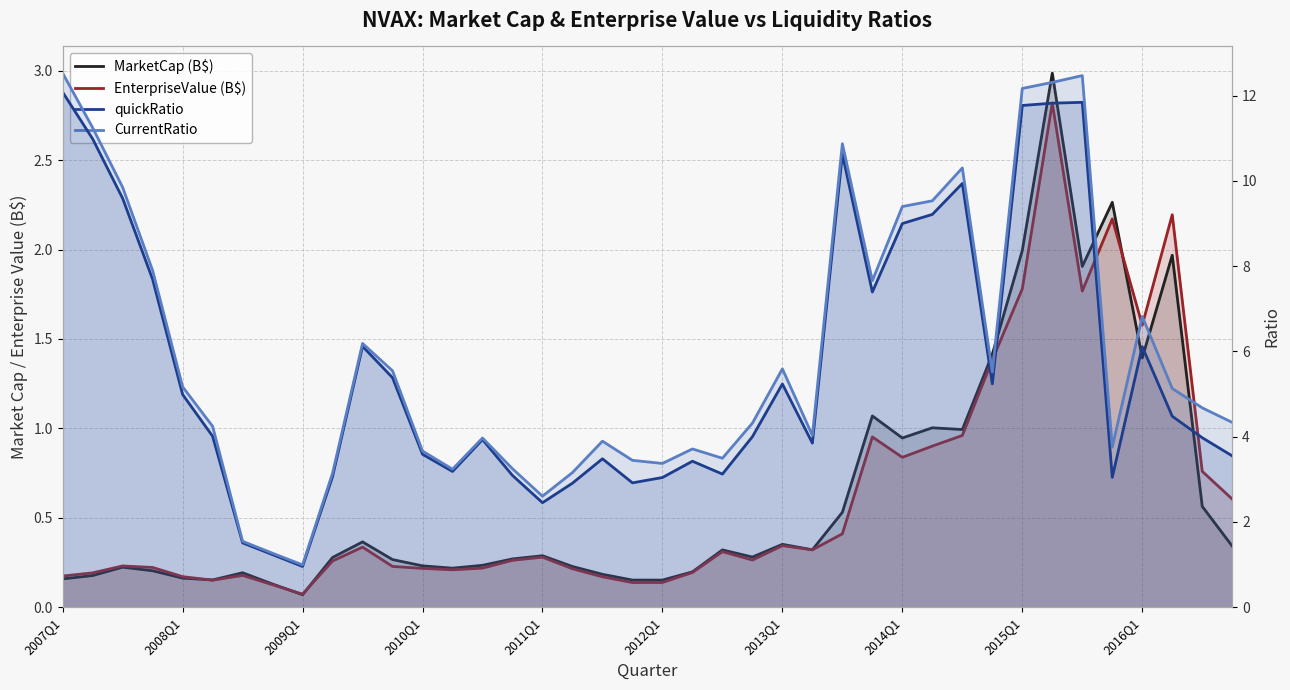

What is the difference between the second highest and second lowest values in the quickRatio series?

10.6